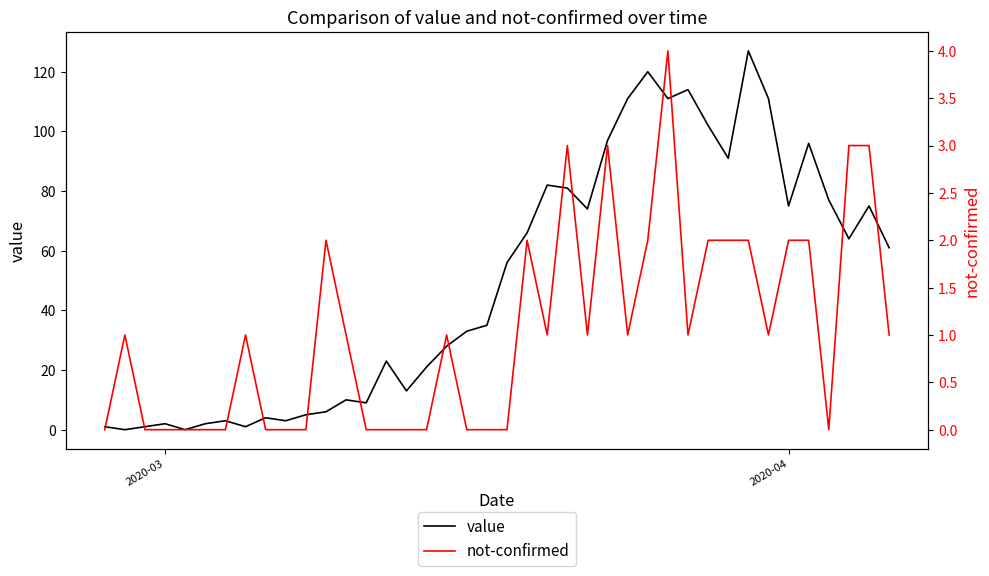

What is the maximum value for value?

127